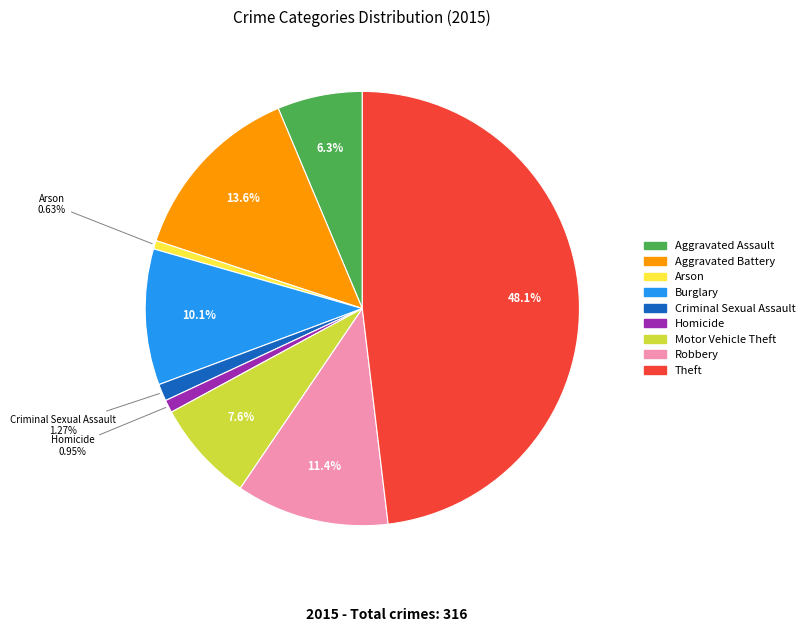

Does any single category account for the majority?

No